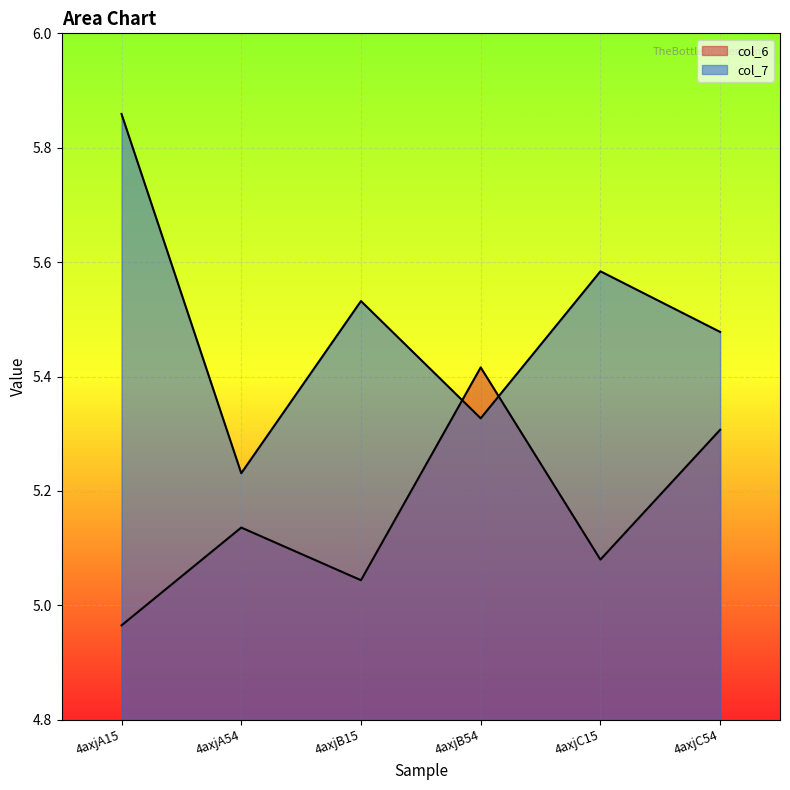

Reading left to right, what are all the values shown in this chart?

col_6: 4axjA15=5.0	4axjA54=5.1	4axjB15=5.0	4axjB54=5.4	4axjC15=5.1	4axjC54=5.3
col_7: 4axjA15=5.9	4axjA54=5.2	4axjB15=5.5	4axjB54=5.3	4axjC15=5.6	4axjC54=5.5